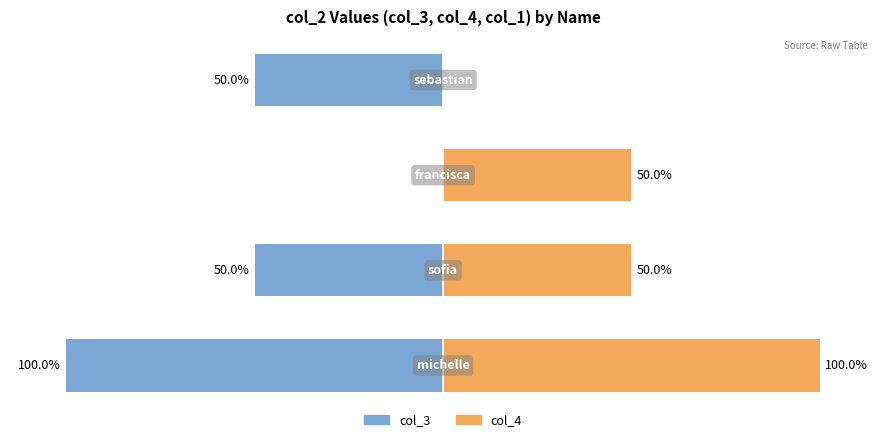

The col_4 series shows 100 at 0. True or false?

True